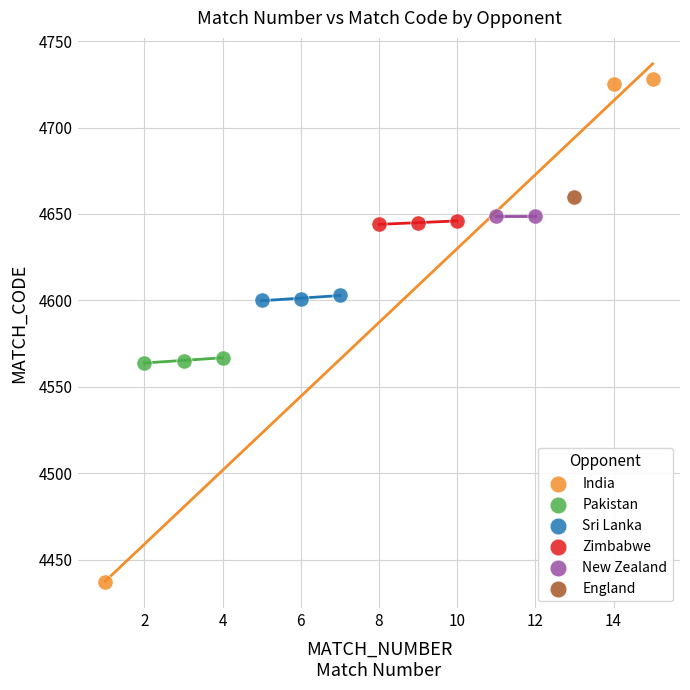

Which series reaches the minimum Y coordinate?

India